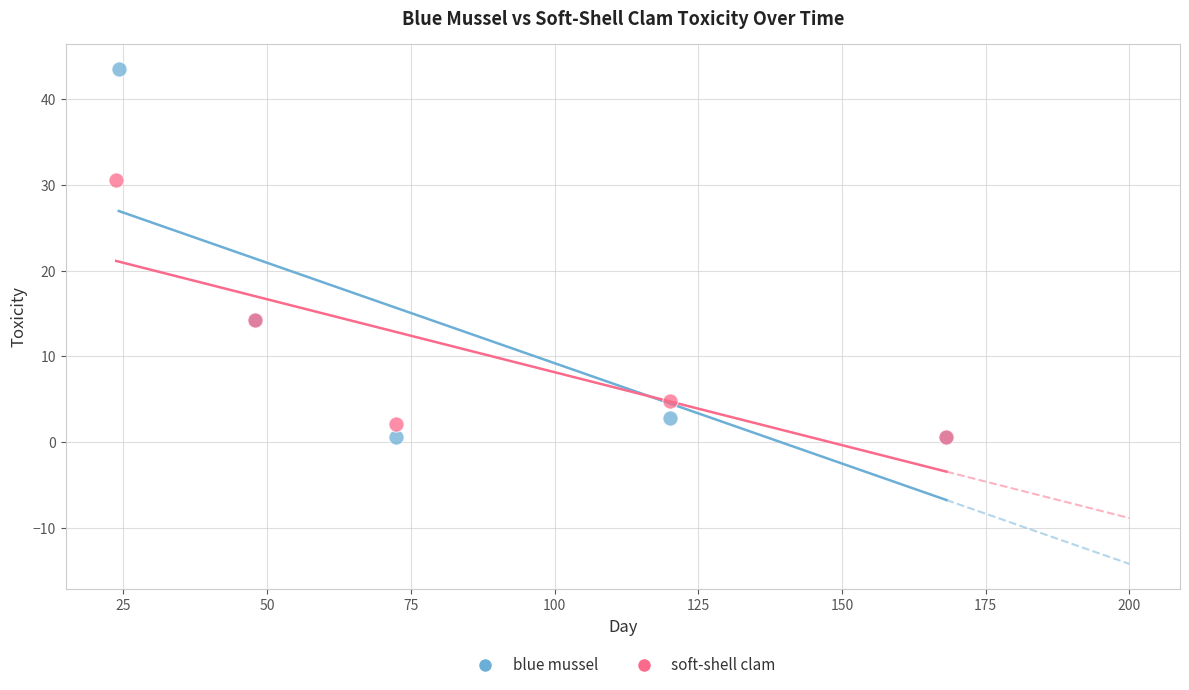

Which series reaches the maximum Y coordinate?

blue mussel